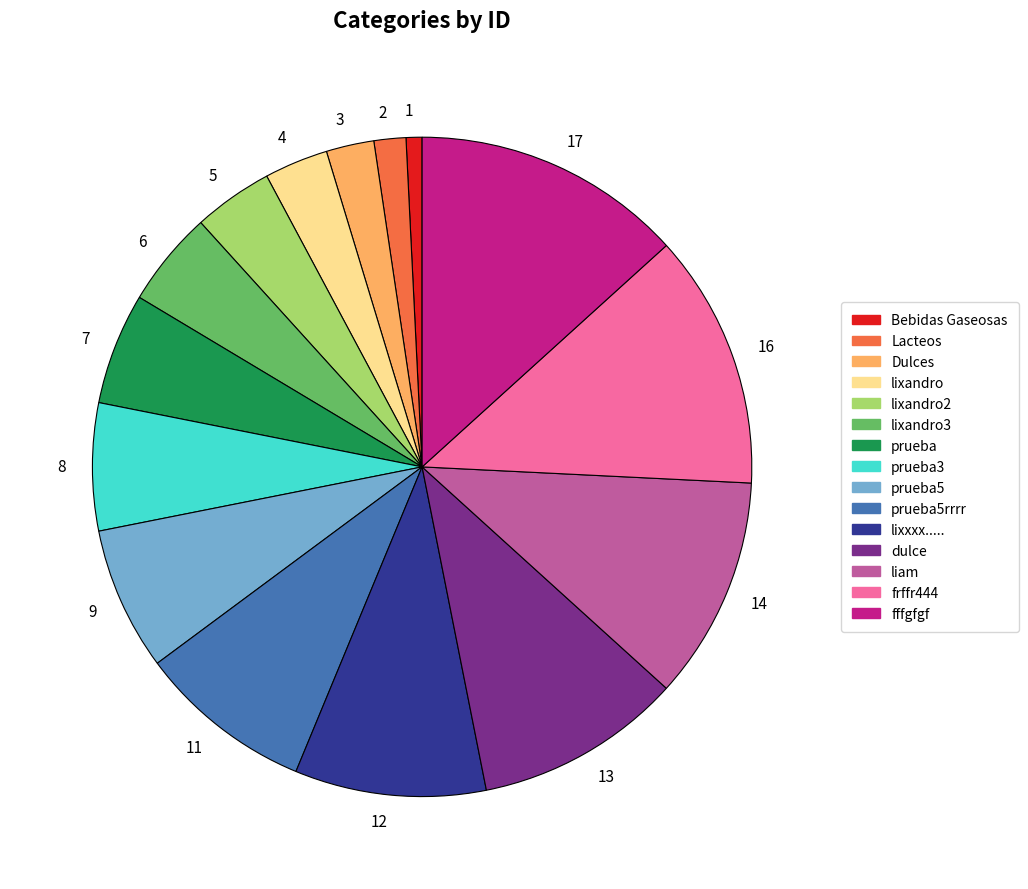

True or false: 1 accounts for 11% of the total.

False